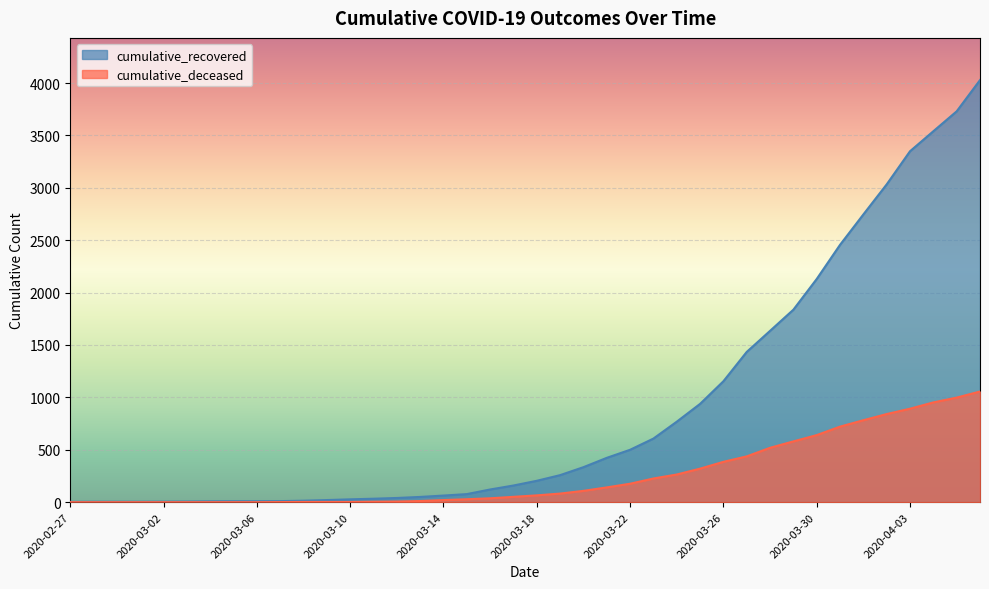

At which label does cumulative_deceased reach its peak?

2020-04-06